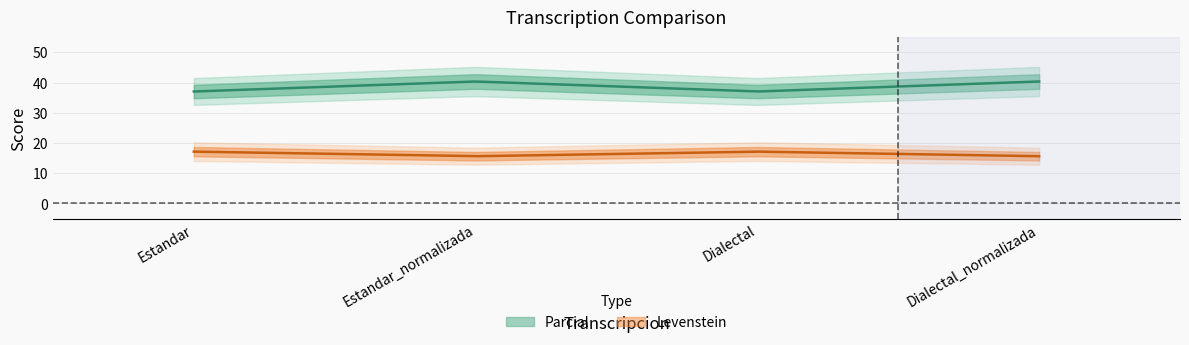

What is the sum of all Levenstein values?

65.5